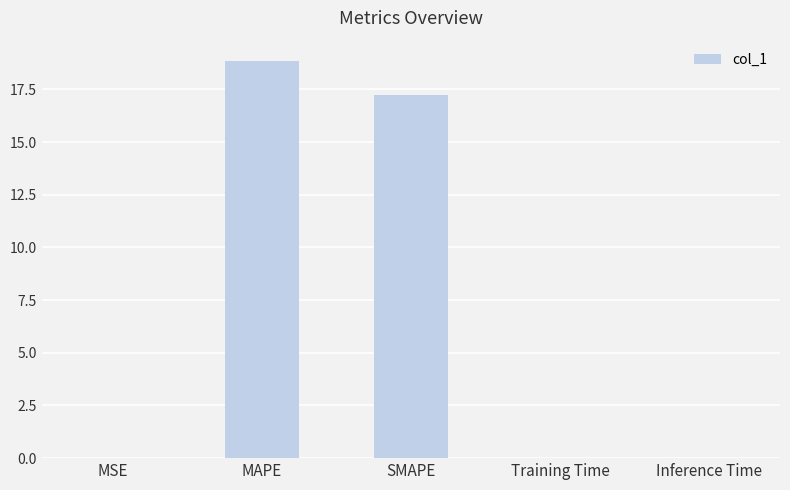

Is it true that the value at Training Time is 0.0?

True